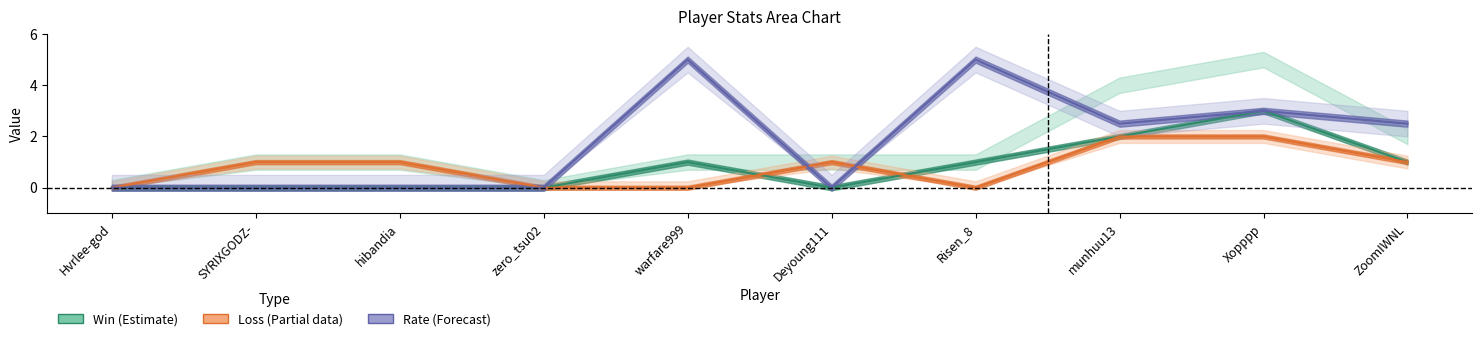

Where is the first local minimum for Win (Estimate)?

Deyoung111